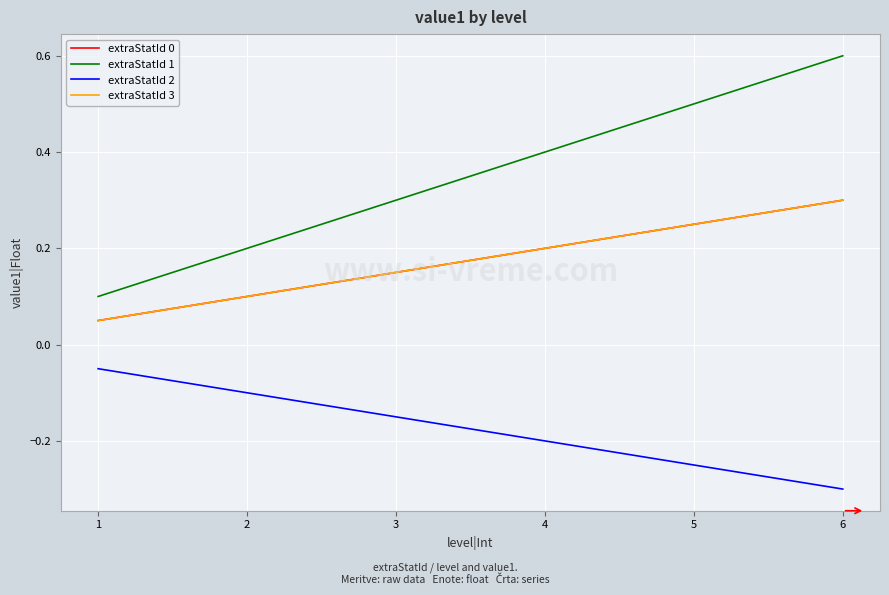

Is this an area chart (filled region under the line)?

No